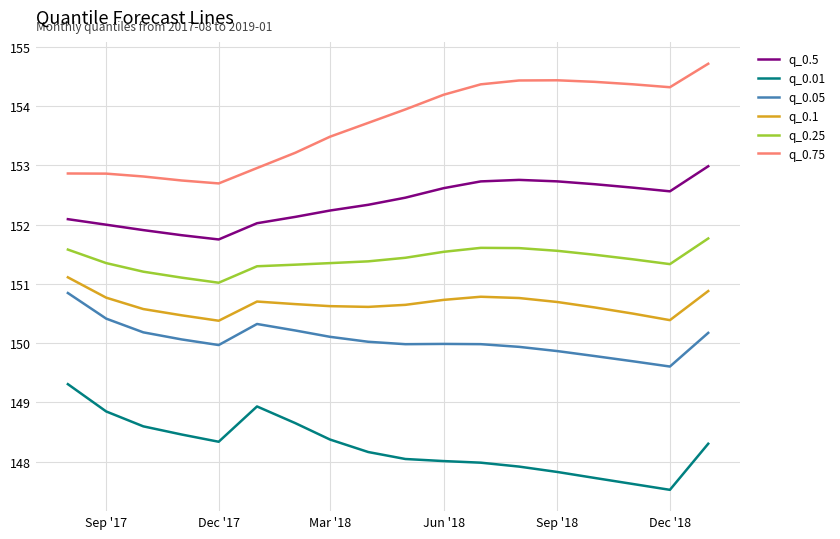

What is the difference between the maximum and minimum values in the q_0.05 series?

1.2